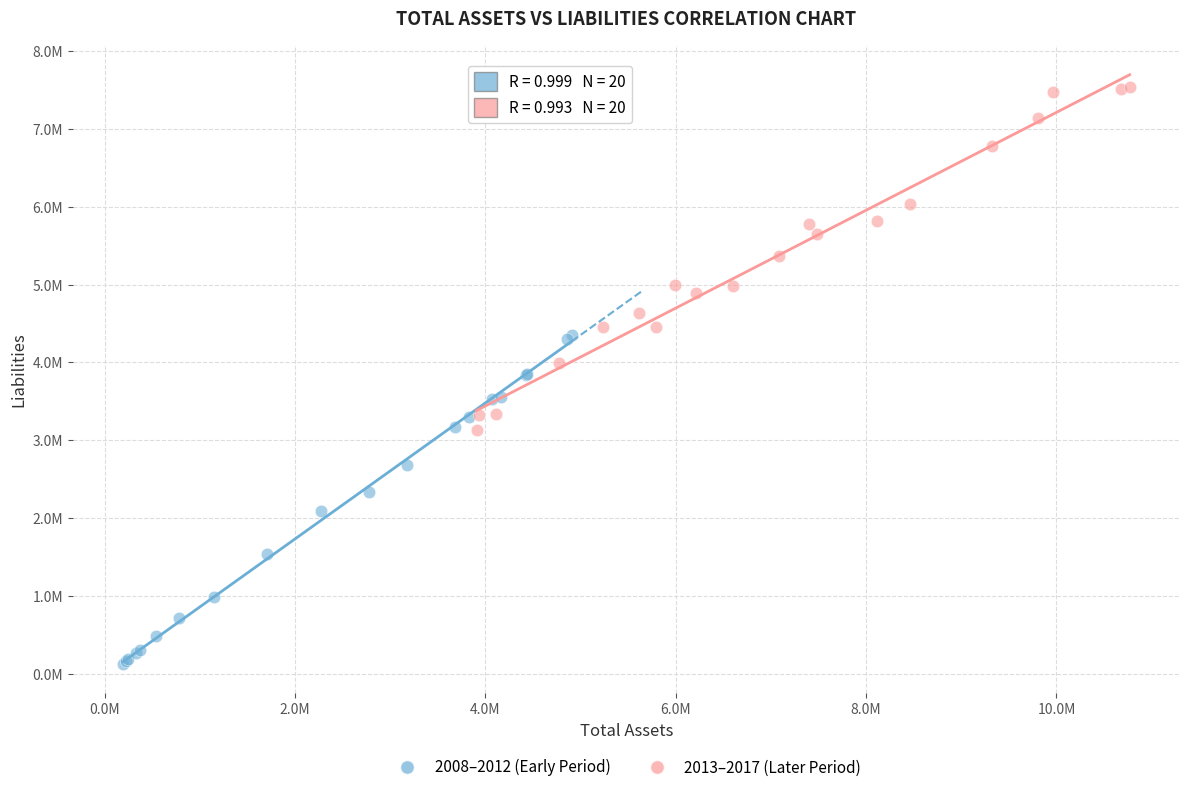

Which series has the widest spread of Y values?

2013–2017 (Later Period)